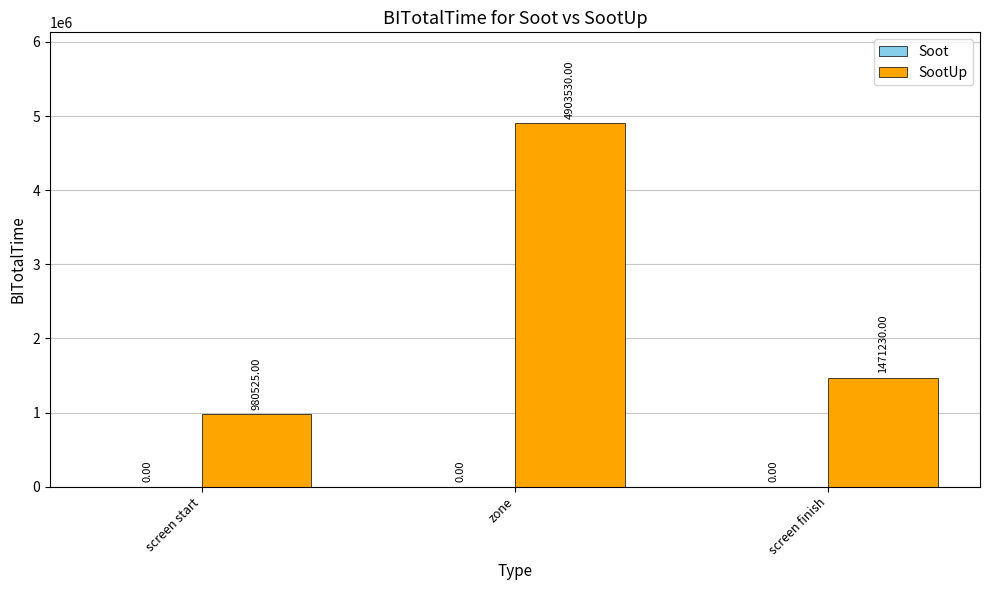

What is the ratio of the value at screen start to the value at screen finish?

0.7